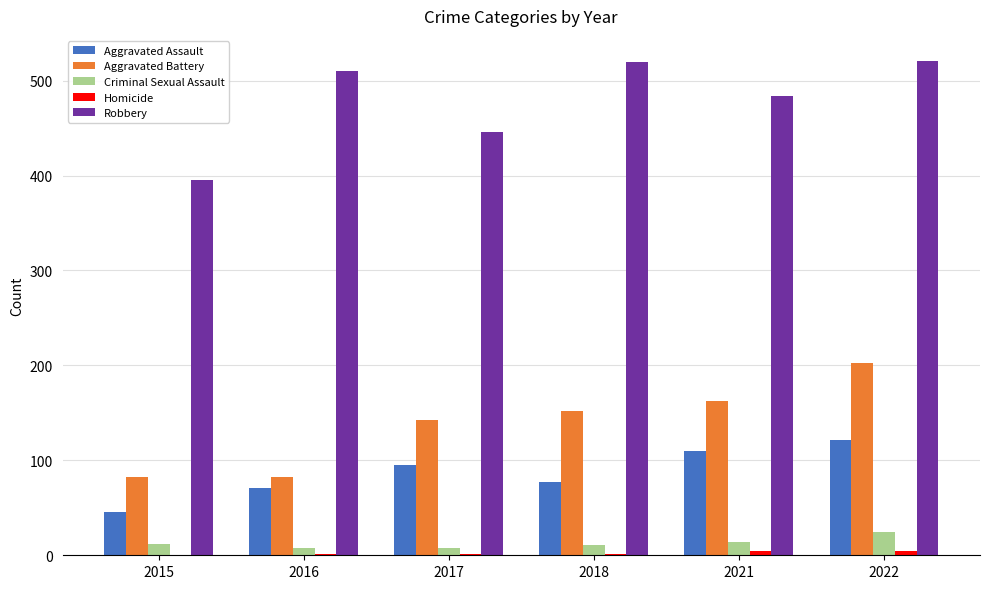

At which label is Robbery closest to 458?

2017